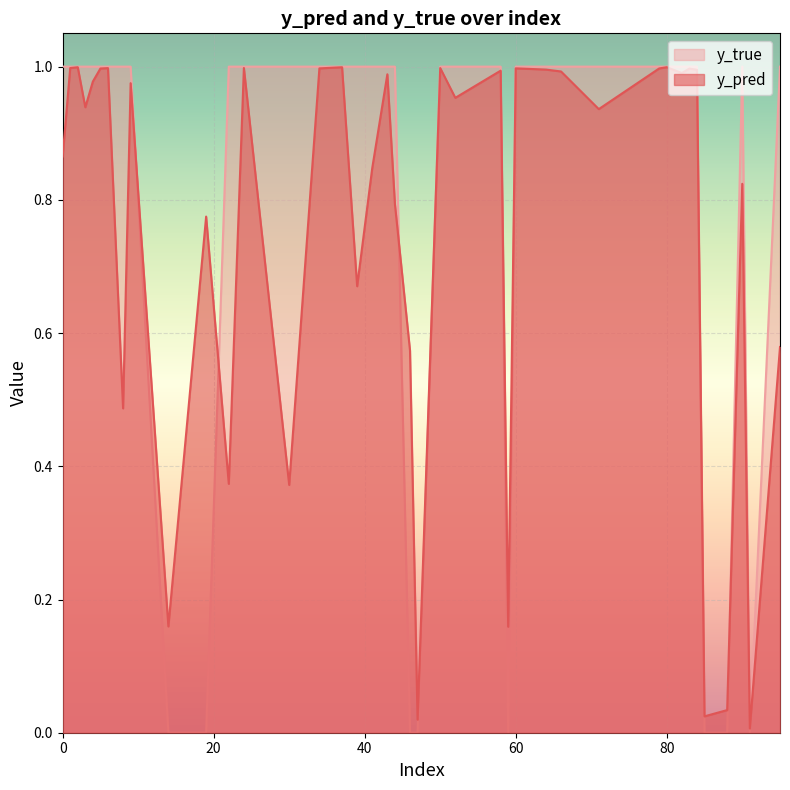

Does the chart display data point markers on the line(s)?

No